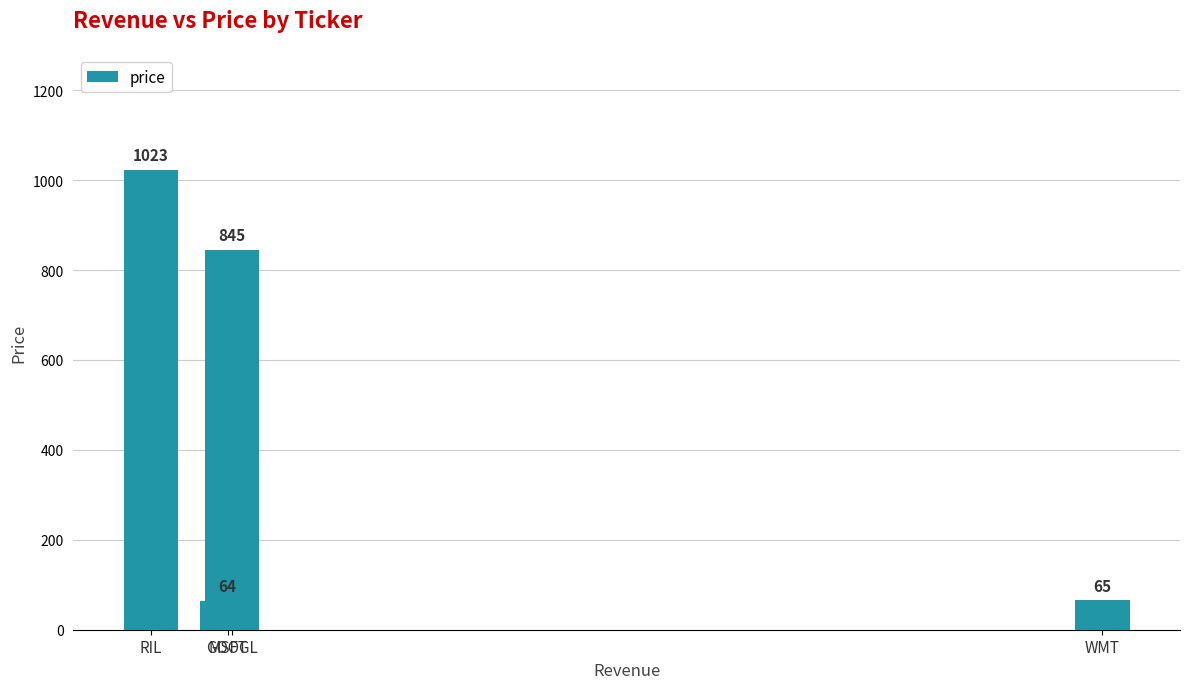

Reading right to left, what are all the values shown in this chart?

WMT=65	GOOGL=845	MSFT=64	RIL=1023